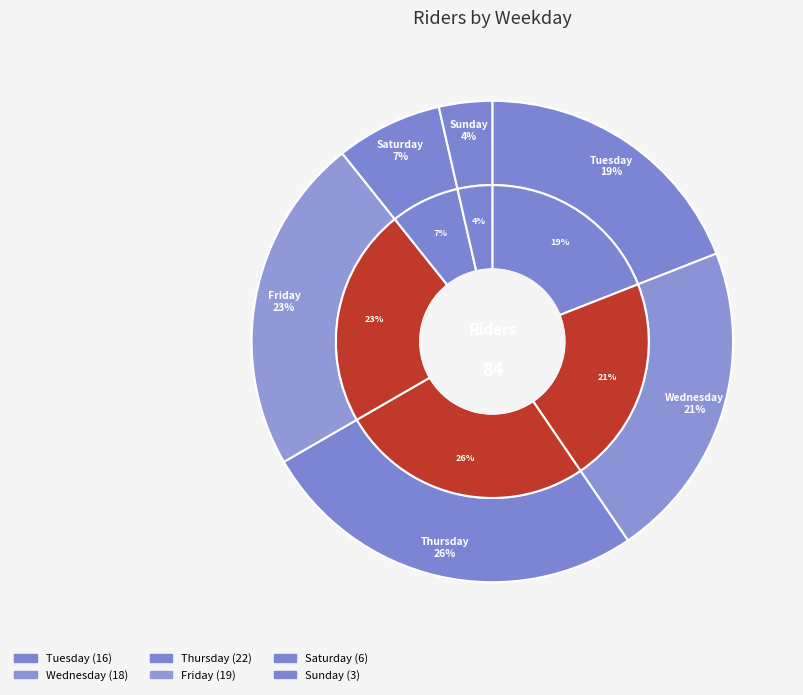

Combined, do Friday and Saturday account for over 50%?

No